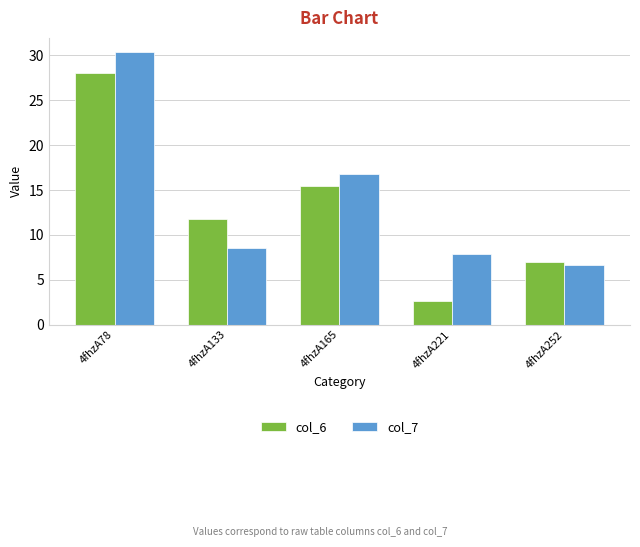

What is the difference between the maximum and minimum values in the col_6 series?

25.4